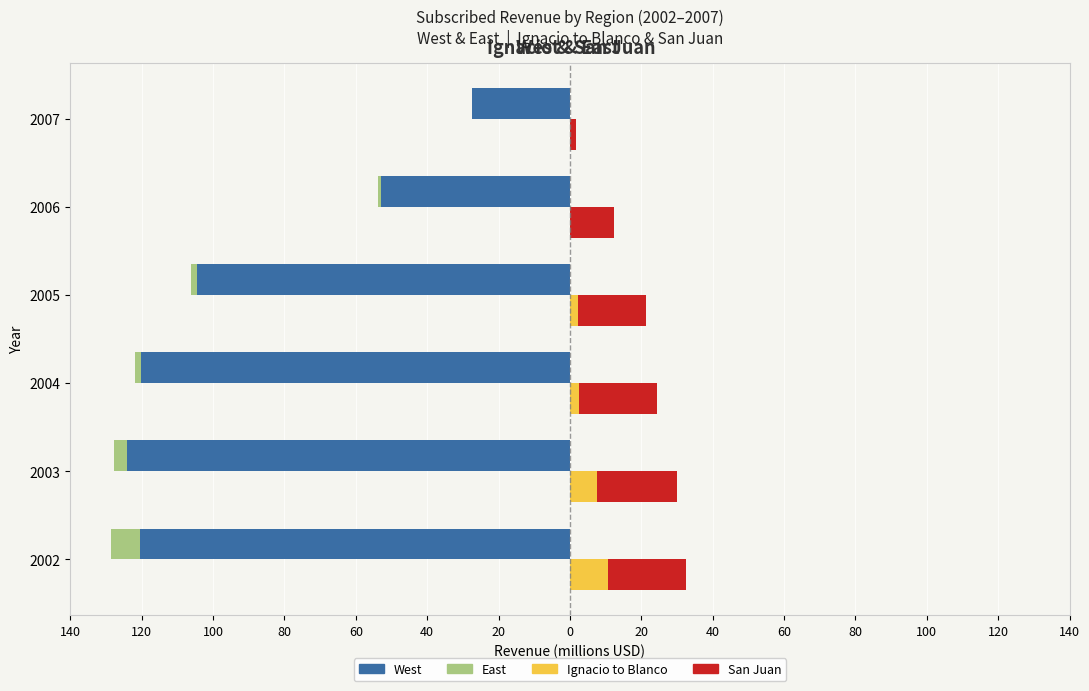

What is the difference between the highest and lowest values at 2005?

123.3